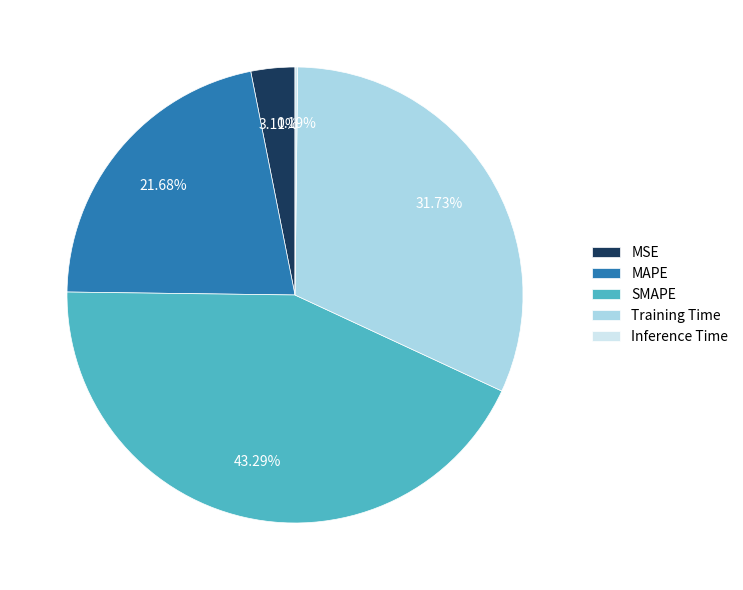

Which category has the biggest portion of the pie?

SMAPE